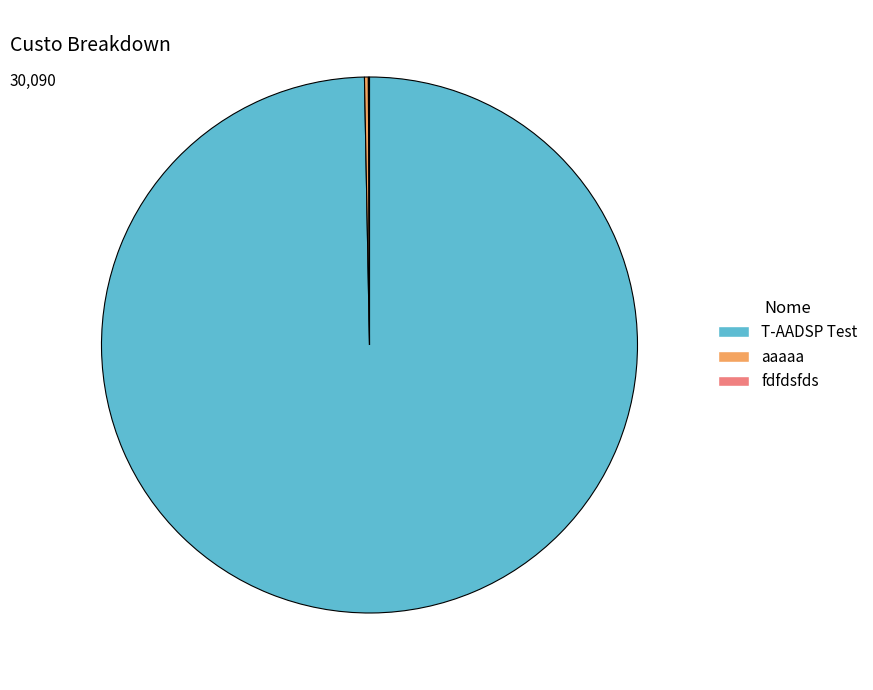

True or false: T-AADSP Test accounts for 100% of the total.

True